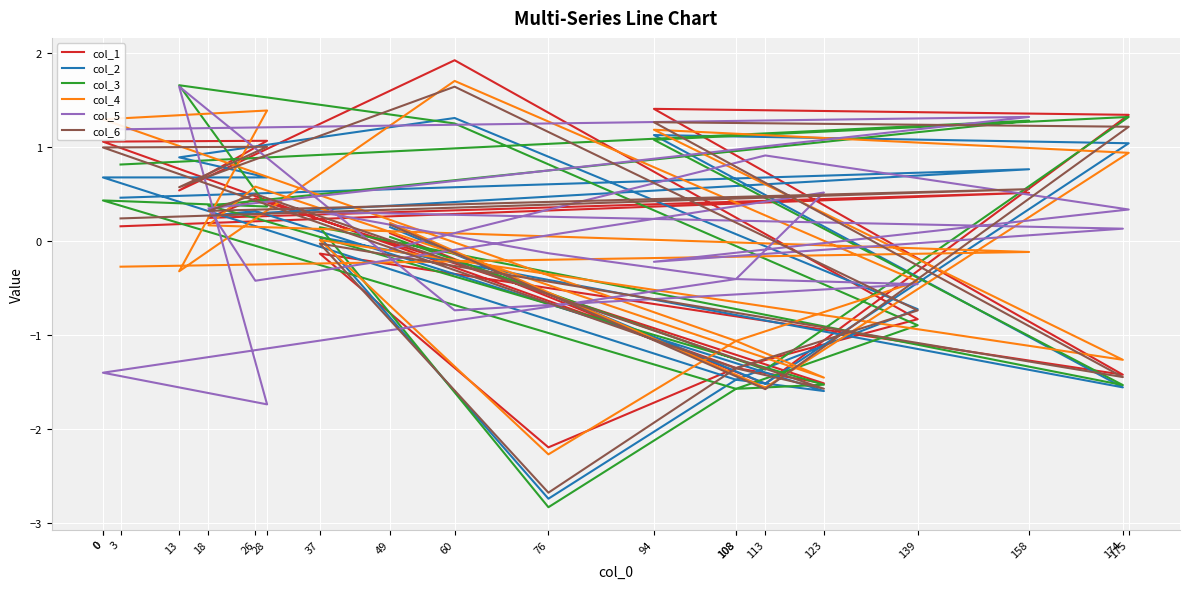

What is the difference between the highest and lowest values at 123?

2.1